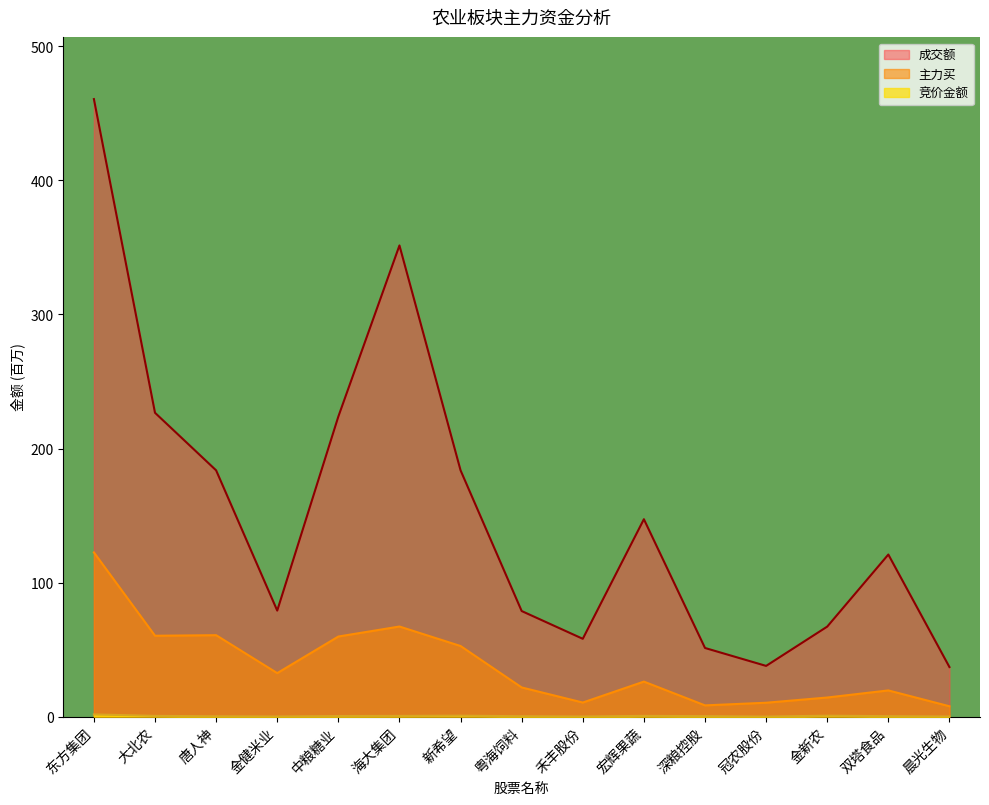

True or false: 竞价金额 has a value of 0.5 at 深粮控股.

False